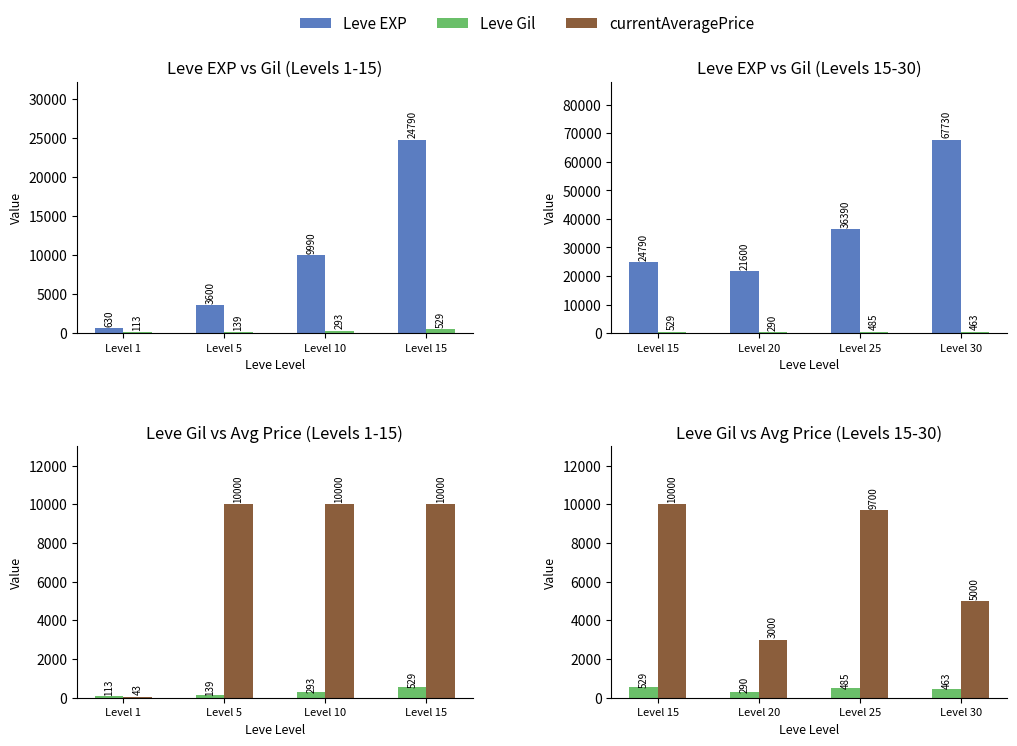

What is the value of the Avg Price (capped 10k) bar at the 3rd from the left?

9700